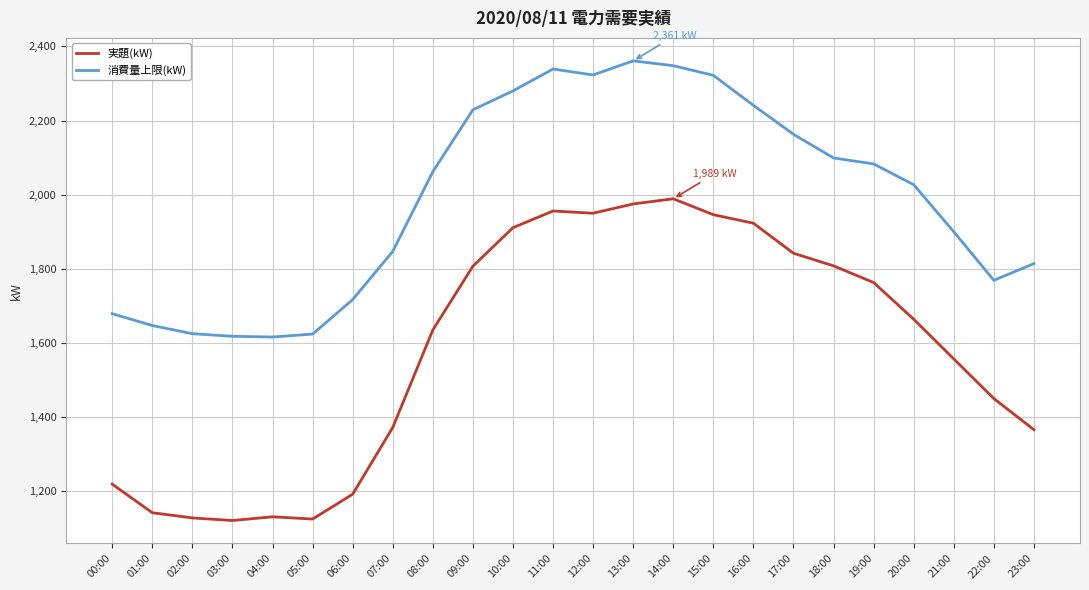

What is the minimum value for 実題(kW)?

1121